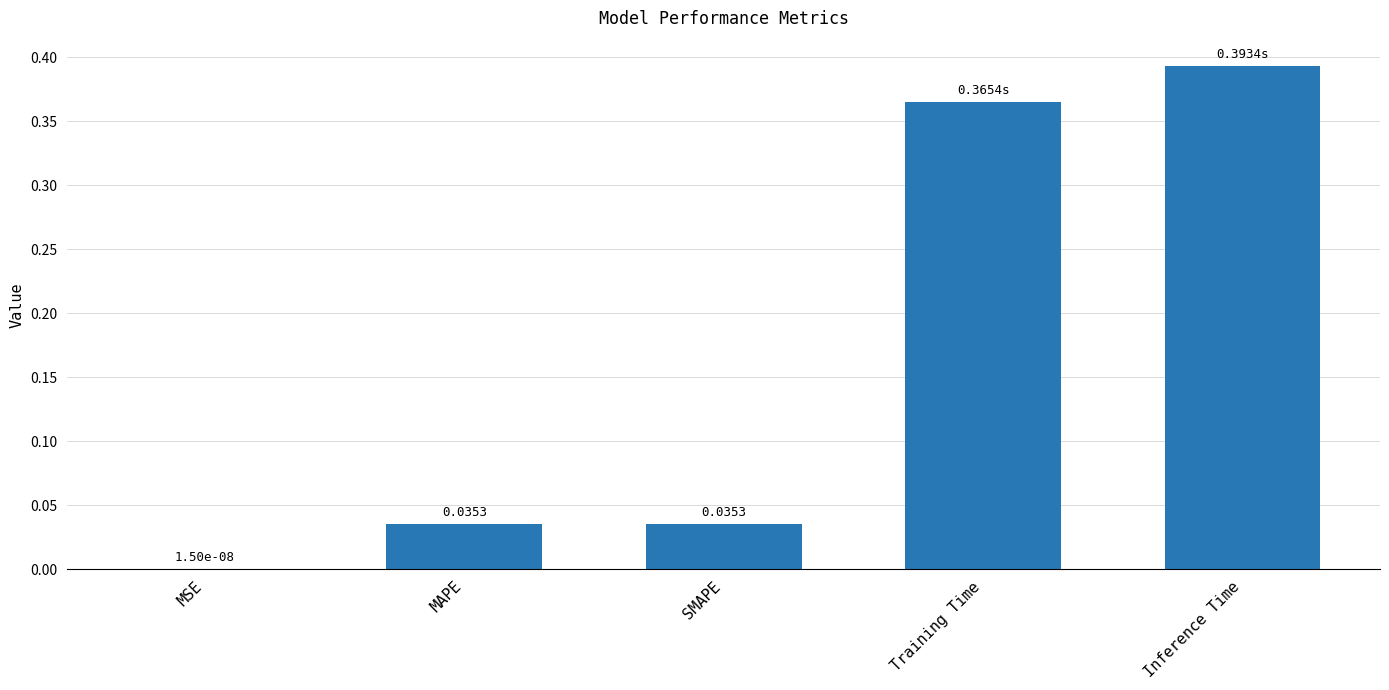

Which category has the highest value across all series?

Inference Time